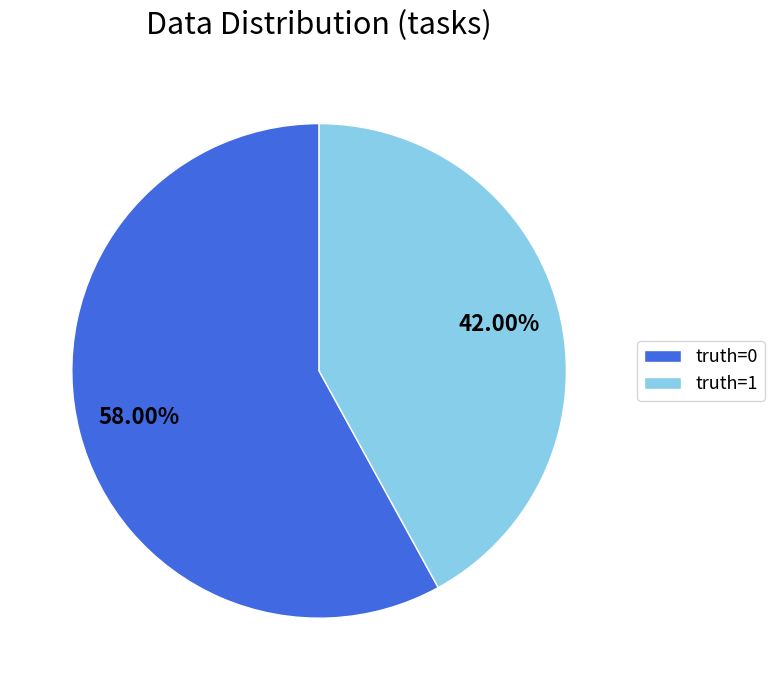

Does truth=1 account for over 50% of the chart?

No